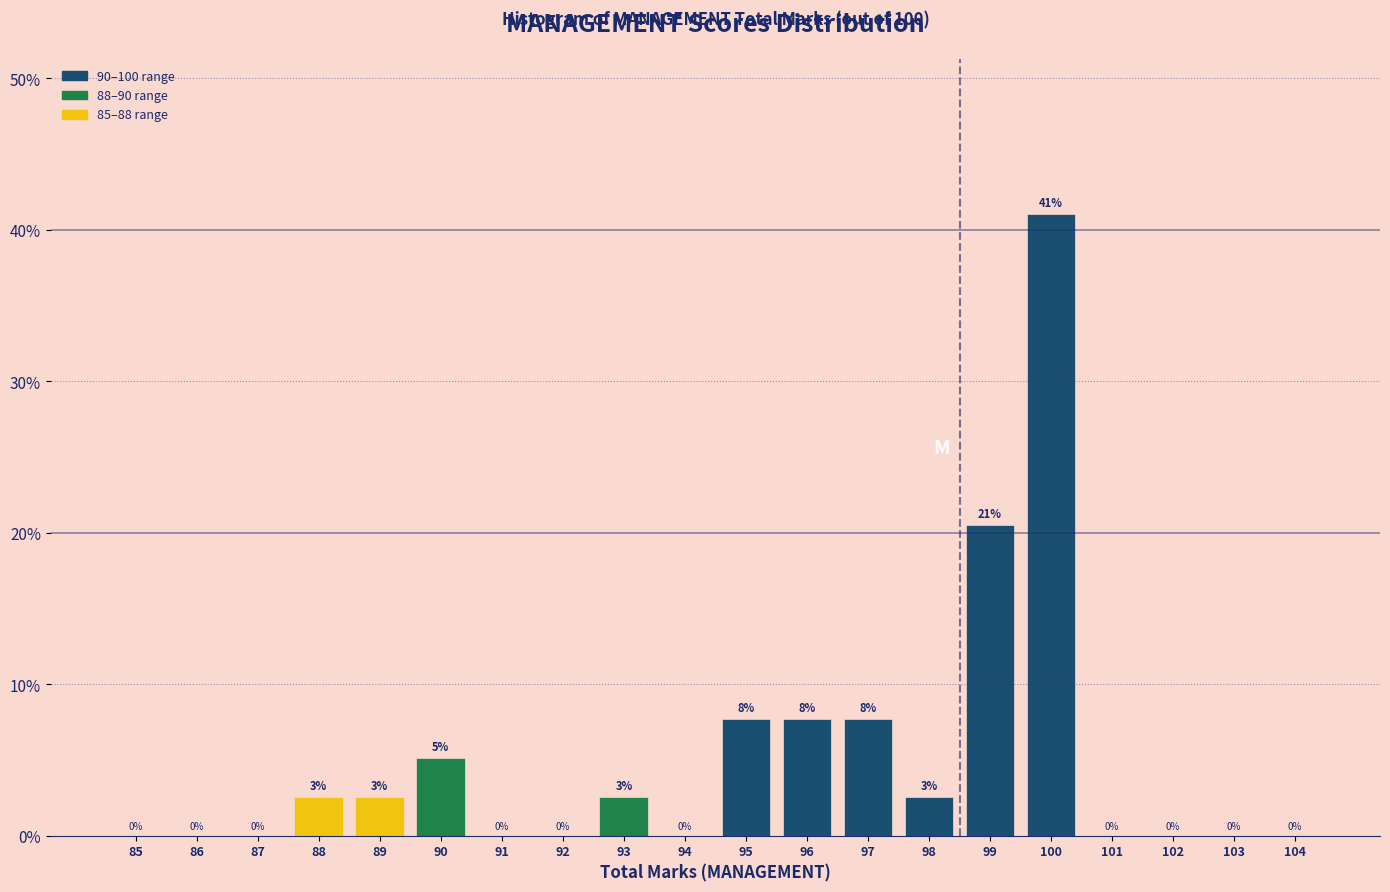

True or false: the data shows 15.5 at 104.

False